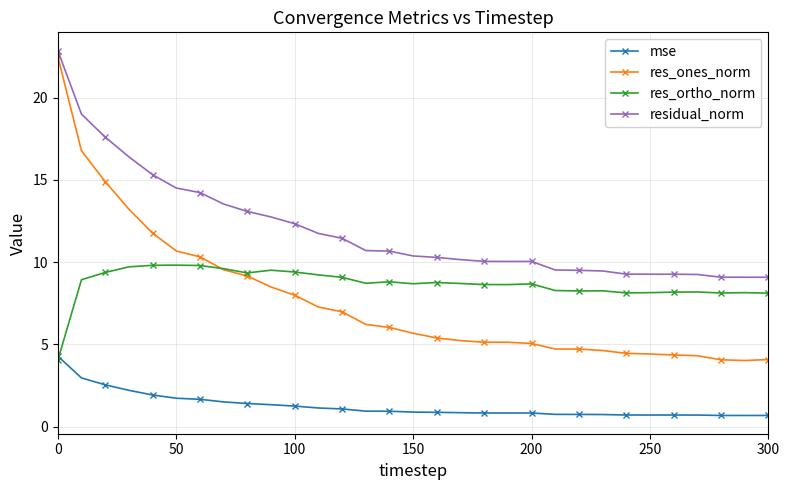

How many data points in res_ortho_norm are less than 8?

1